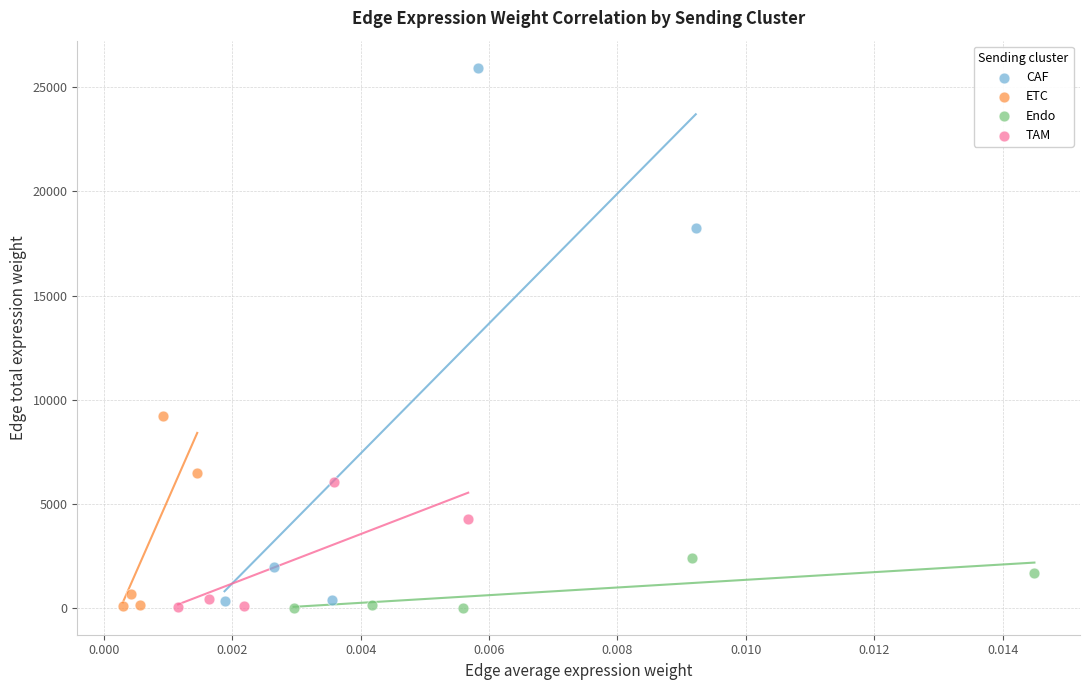

Which series contains the highest Y value?

CAF